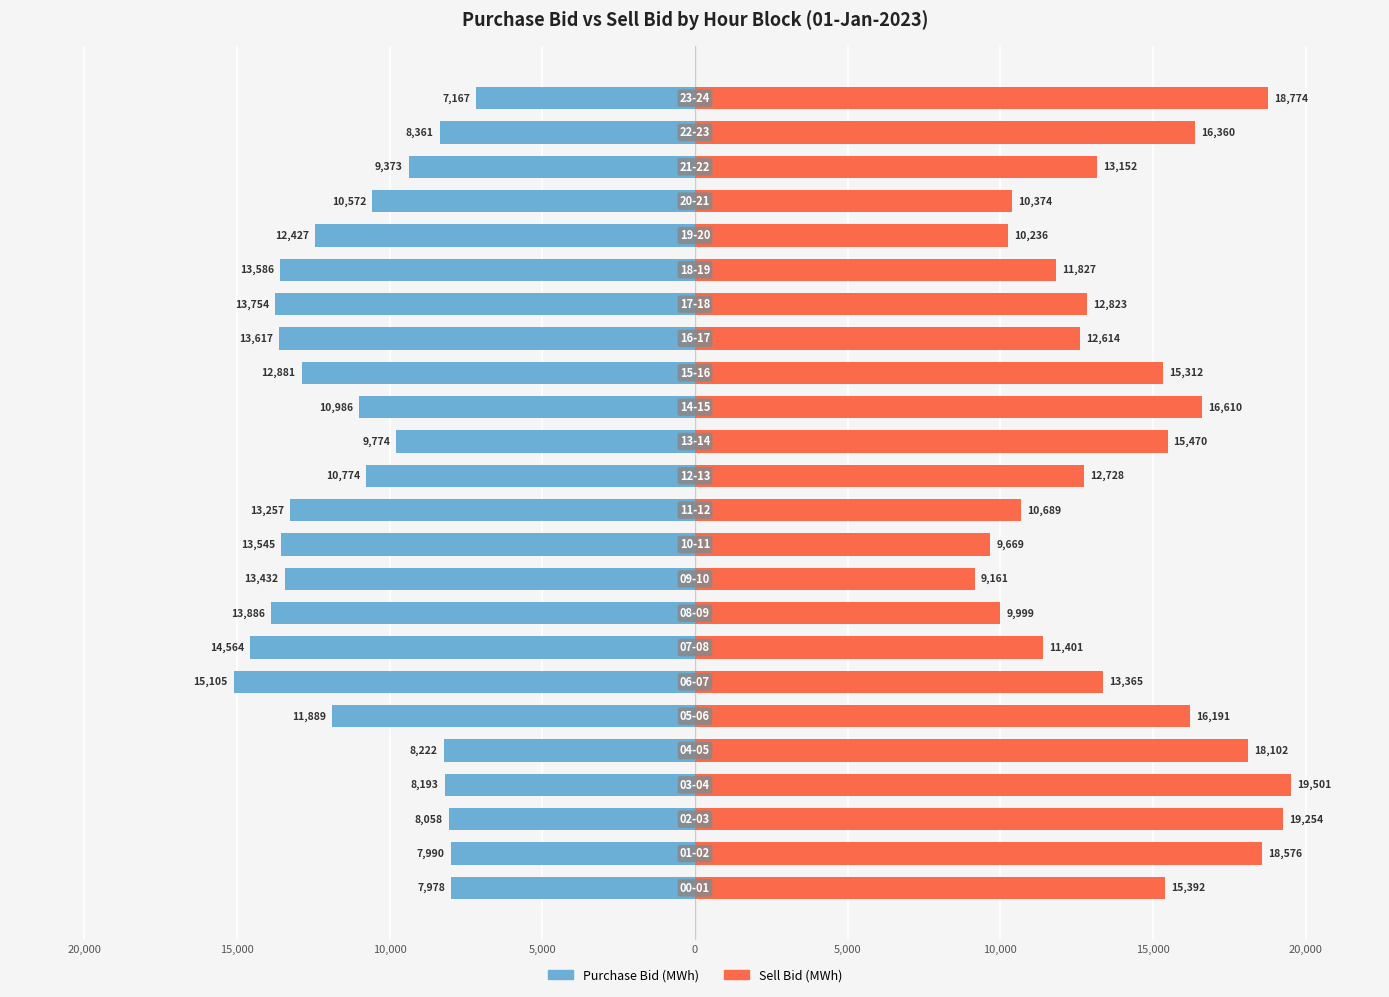

What is the label of the 5th bar from the right?

19